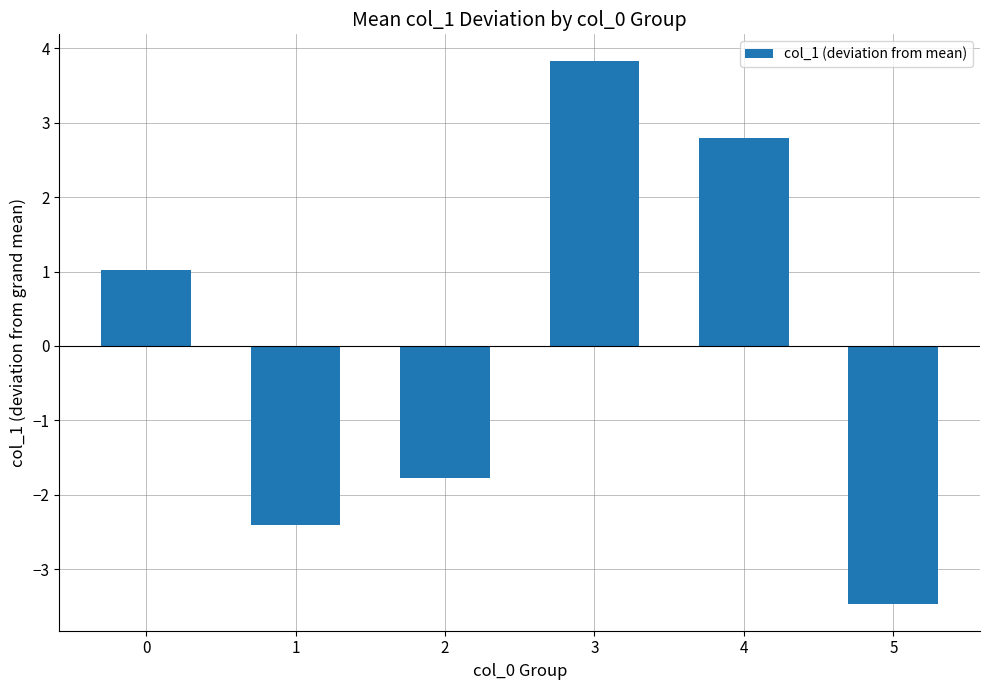

List the labels in order of value, largest first.

3, 4, 0, 2, 1, 5